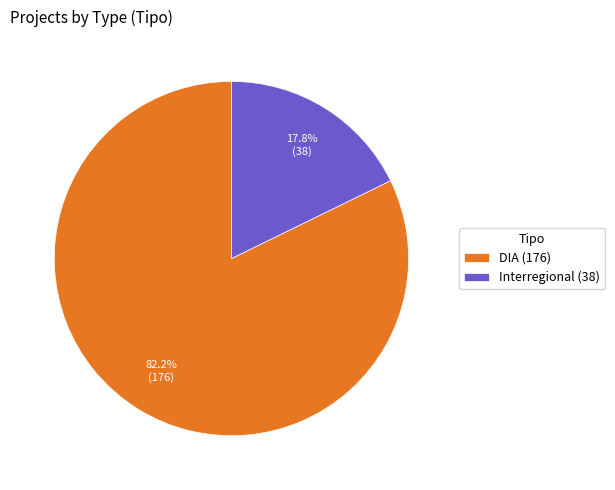

Rank the categories by value from highest to lowest.

DIA, Interregional